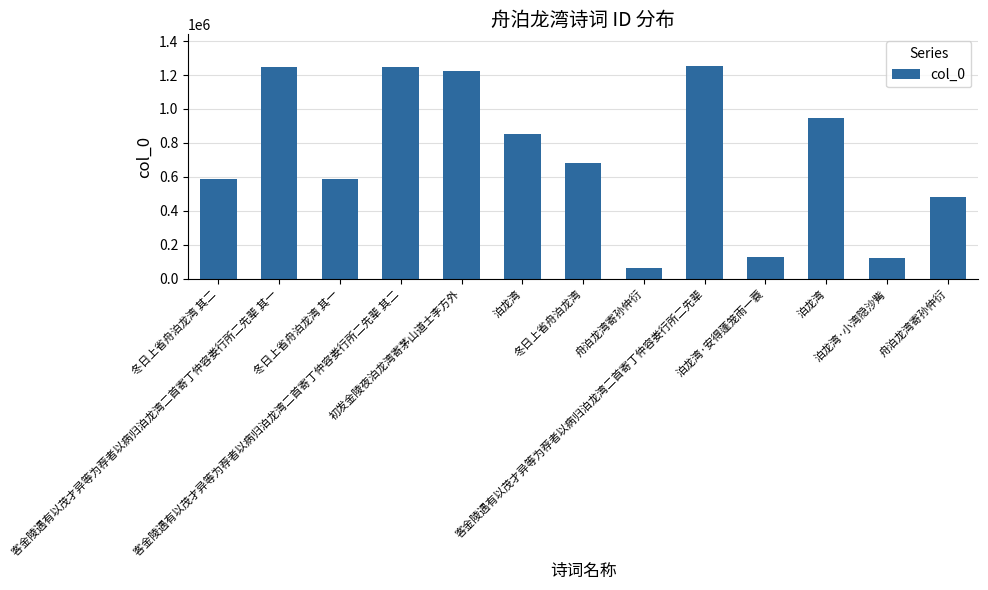

How many values are below 682619?

6